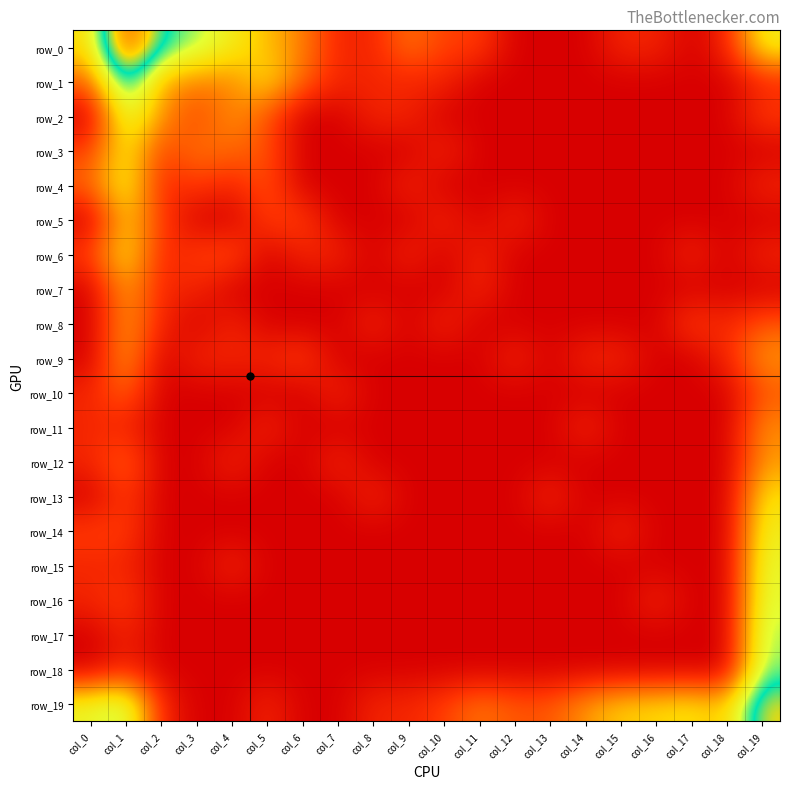

Which label corresponds to the smallest value in the chart?

col_12